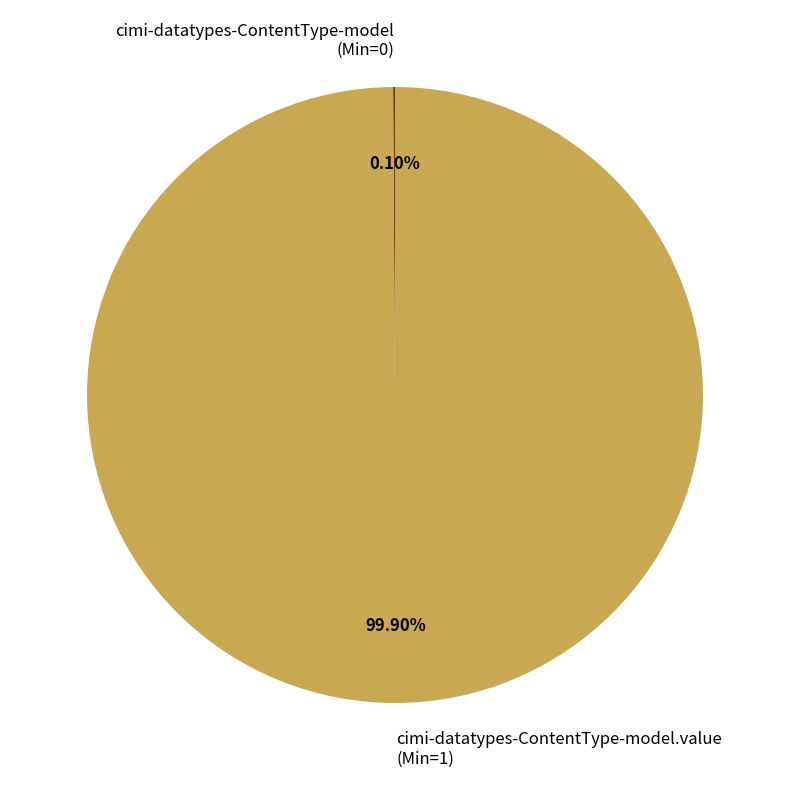

Which slice represents more than half of the pie?

cimi-datatypes-ContentType-model.value (Min=1)